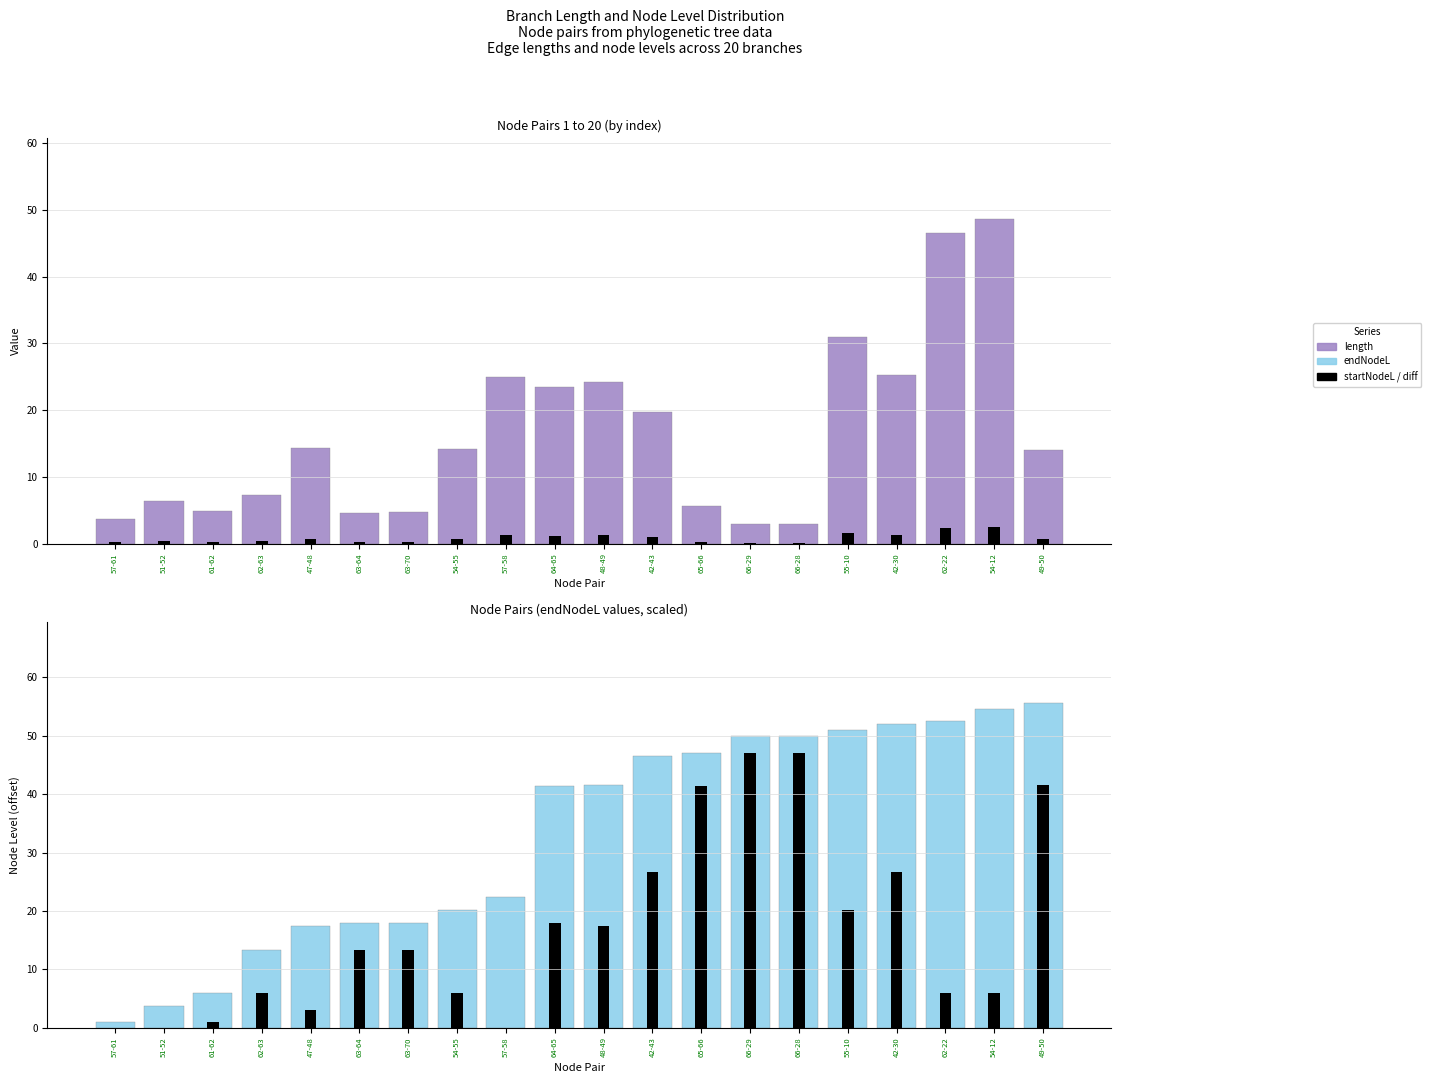

What is the label of the 4th bar from the left?

62-63